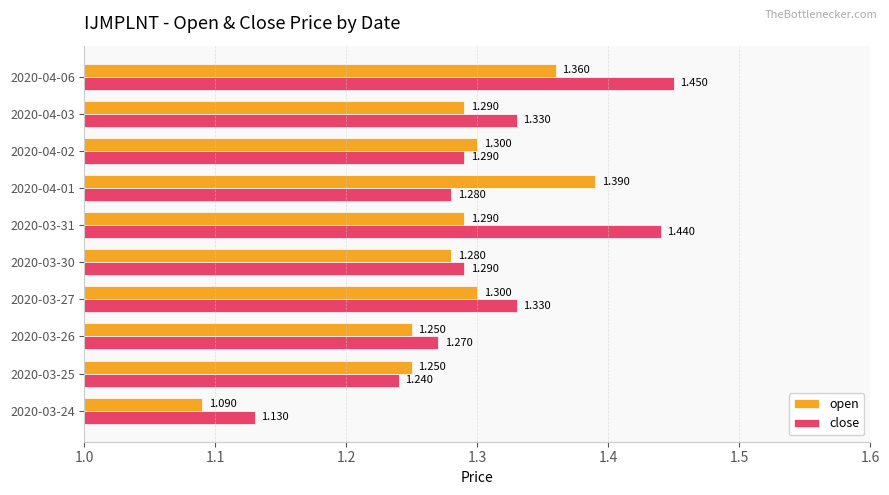

Count the number of data series in this chart.

2